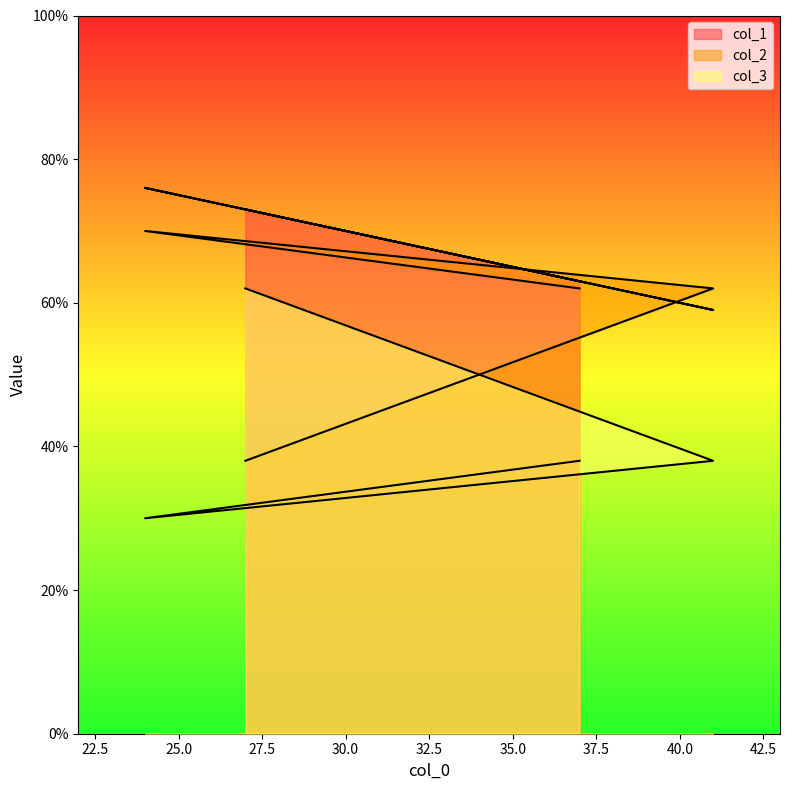

Rank the series by their average value, from highest to lowest.

col_1, col_2, col_3